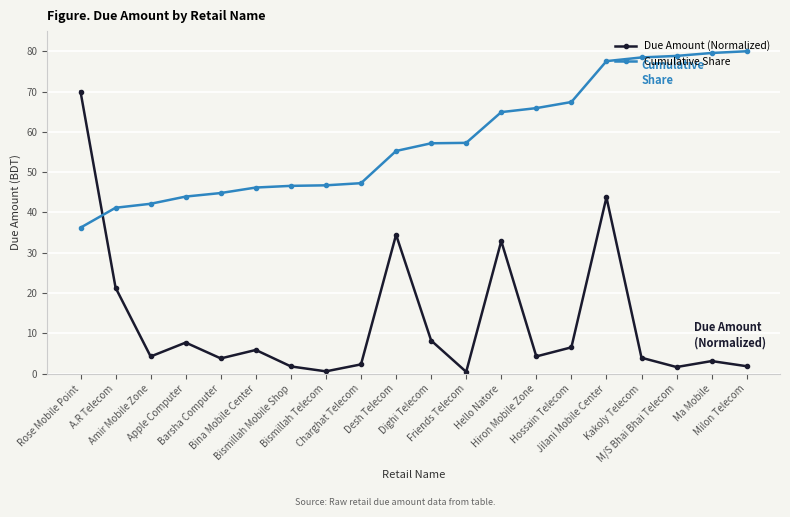

Where do Cumulative Share and Due Amount (Normalized) first cross each other?

Rose Mobile Point and A.R Telecom